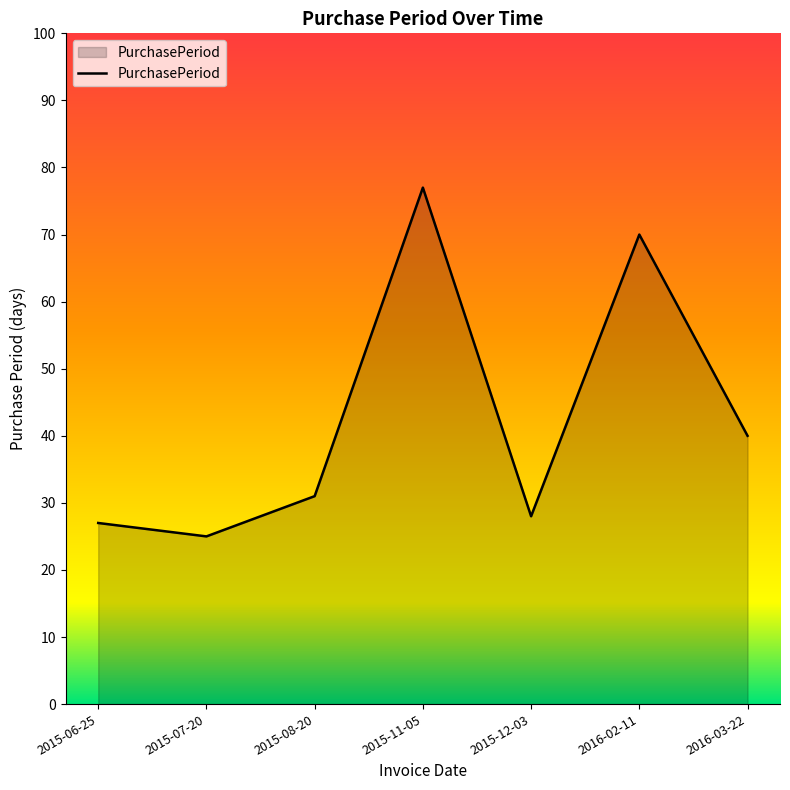

How many lines are shown in the chart?

1